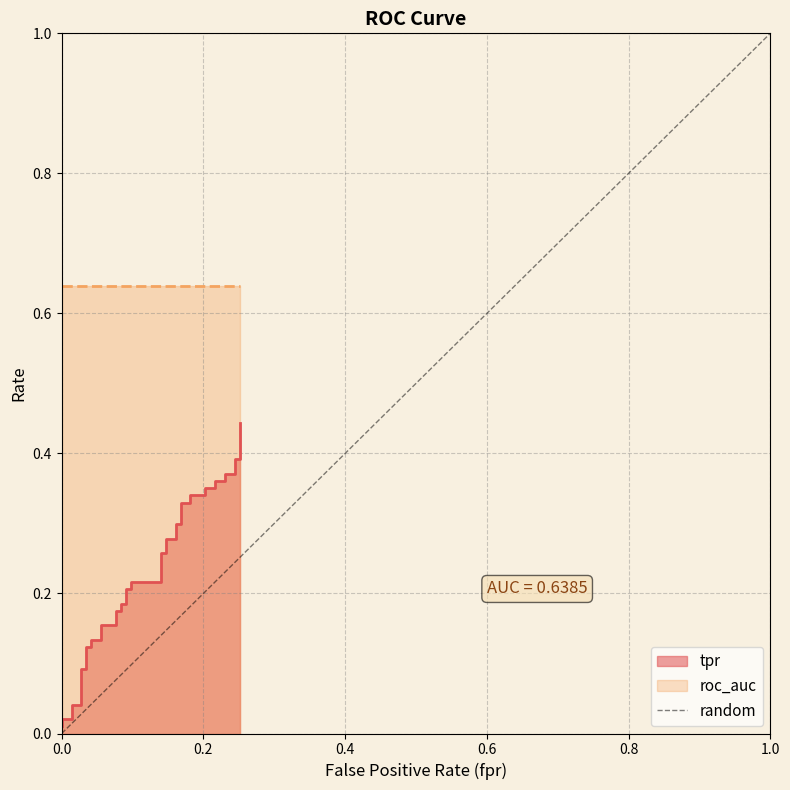

What is the greatest value displayed?

1